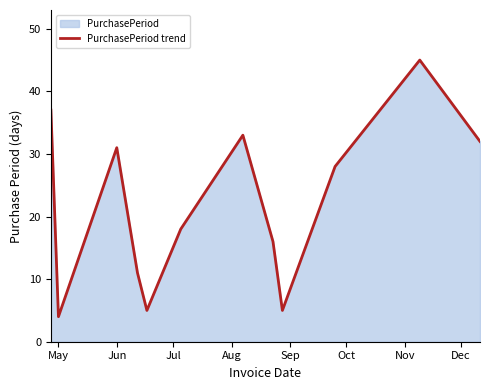

True or false: the data shows 4 at May.

True